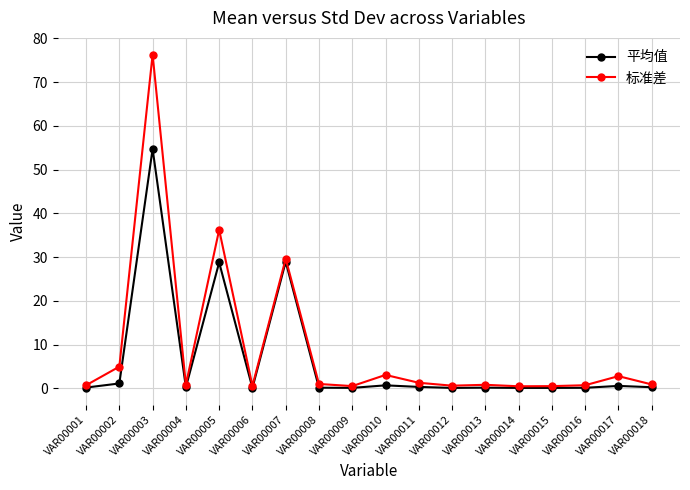

Where is the first local minimum for 标准差?

VAR00004